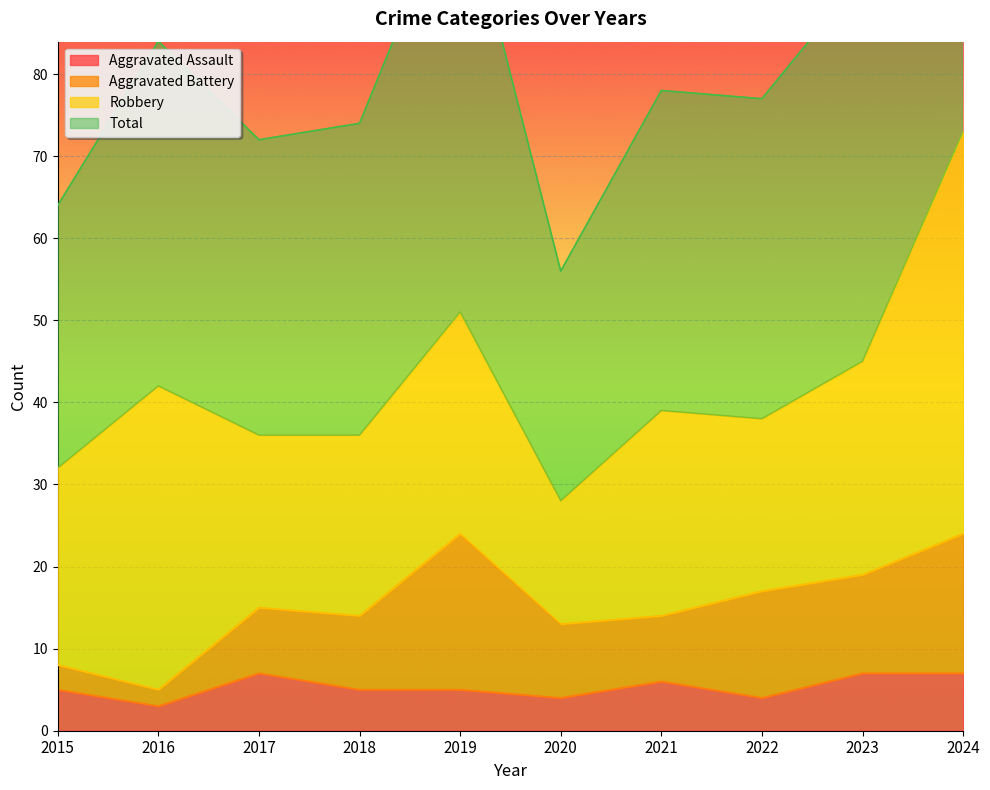

What is the value of the Aggravated Assault point at the 4th from the left?

5